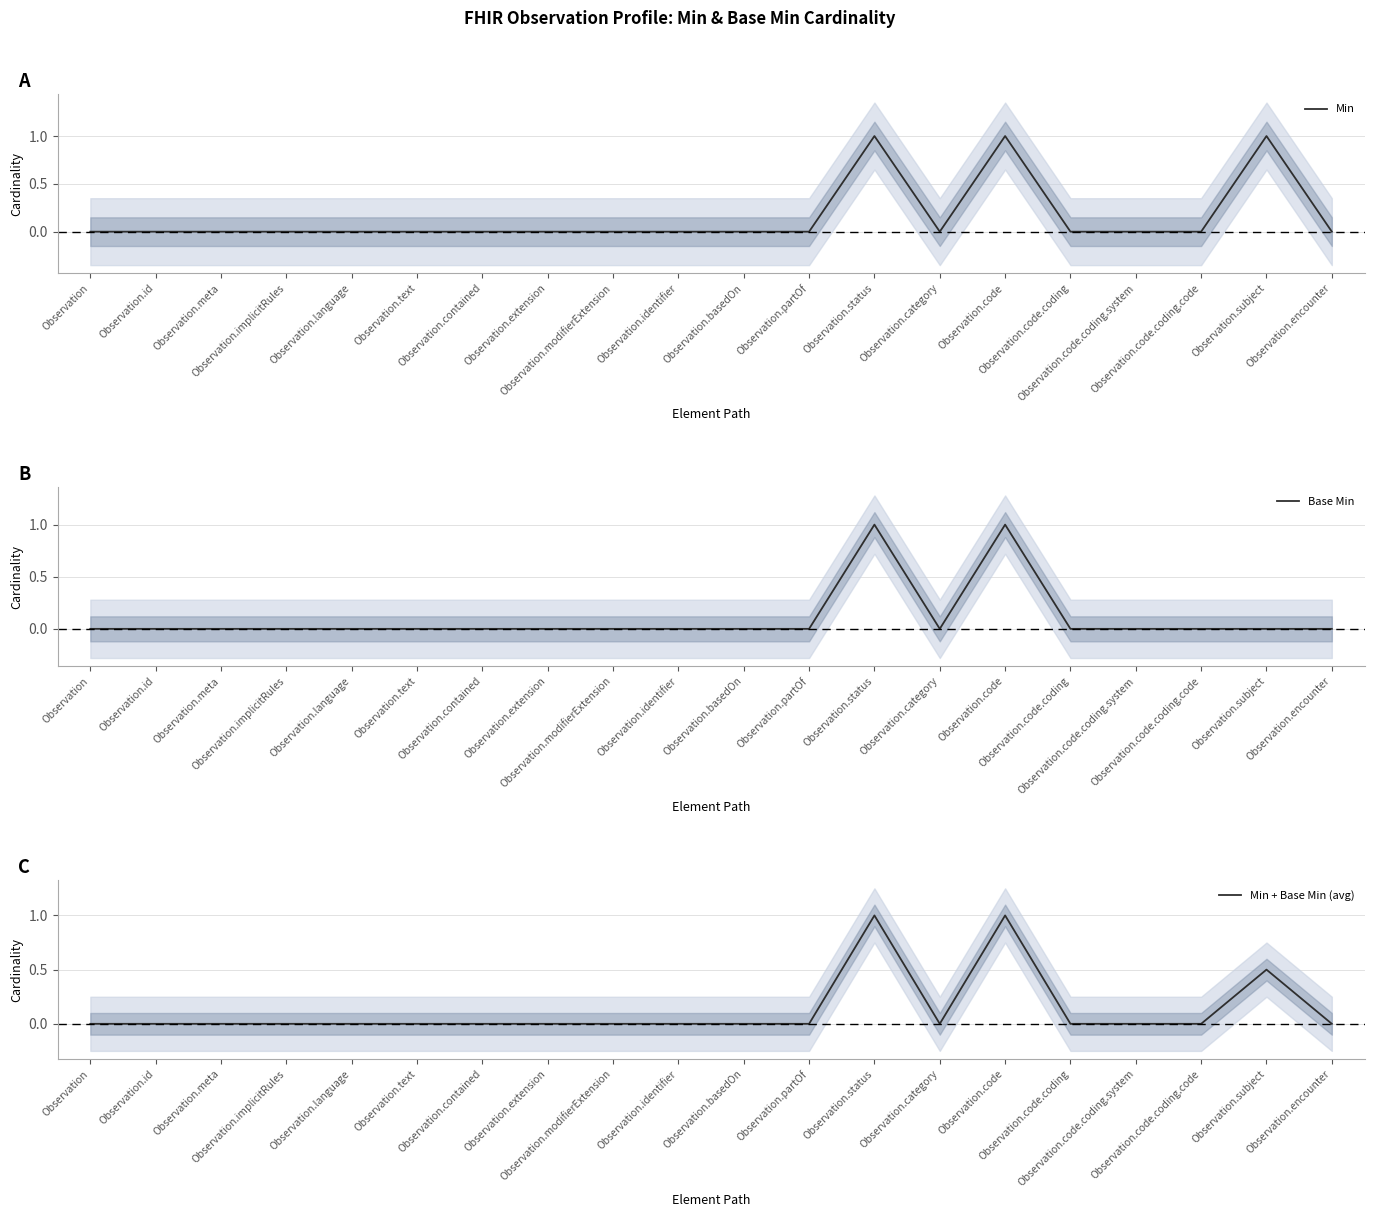

True or false: Min + Base Min (avg) and Base Min cross at least once.

False